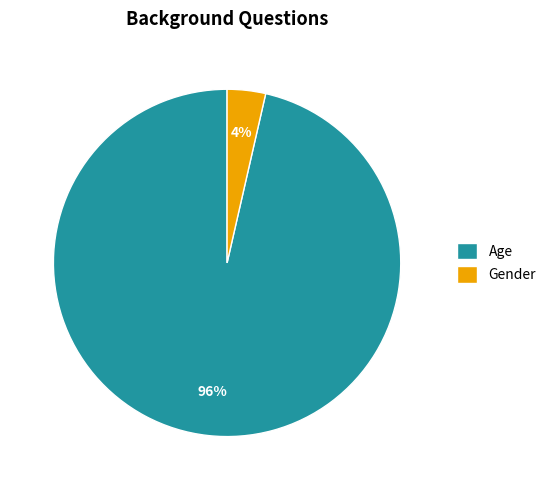

What is the largest slice in the pie chart?

Age